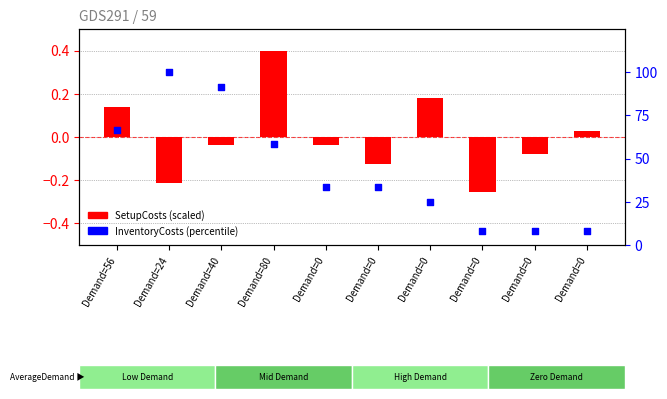

Which series has the largest Y range (max minus min)?

InventoryCosts (scaled)